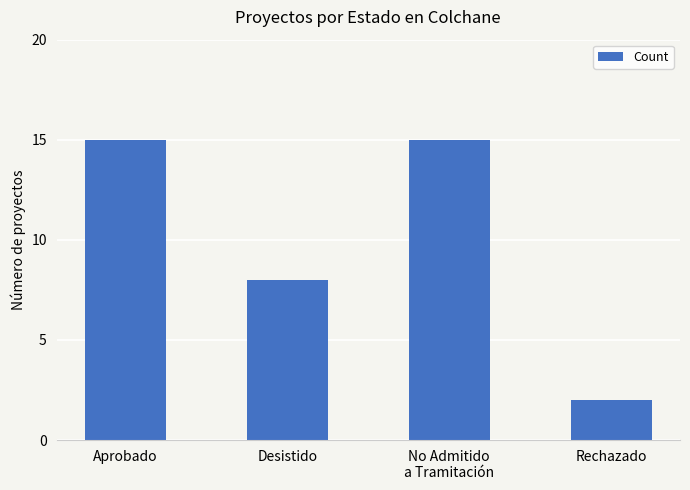

At which label is the value closest to 8?

Desistido